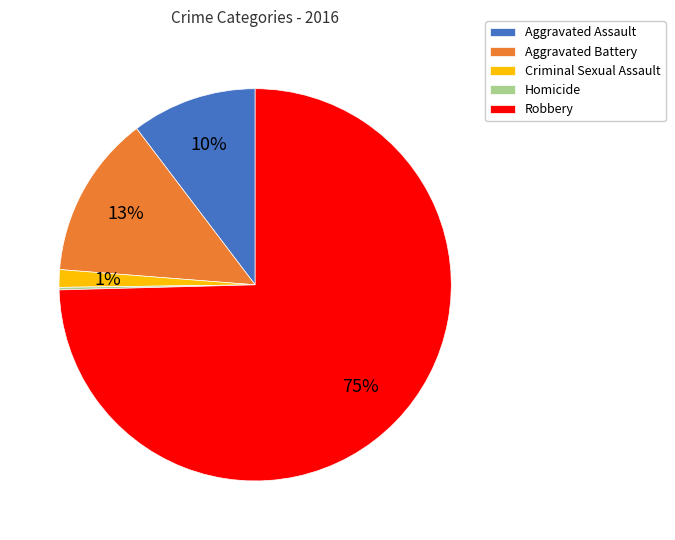

To the nearest percent, what percentage of the pie is Aggravated Battery?

13%